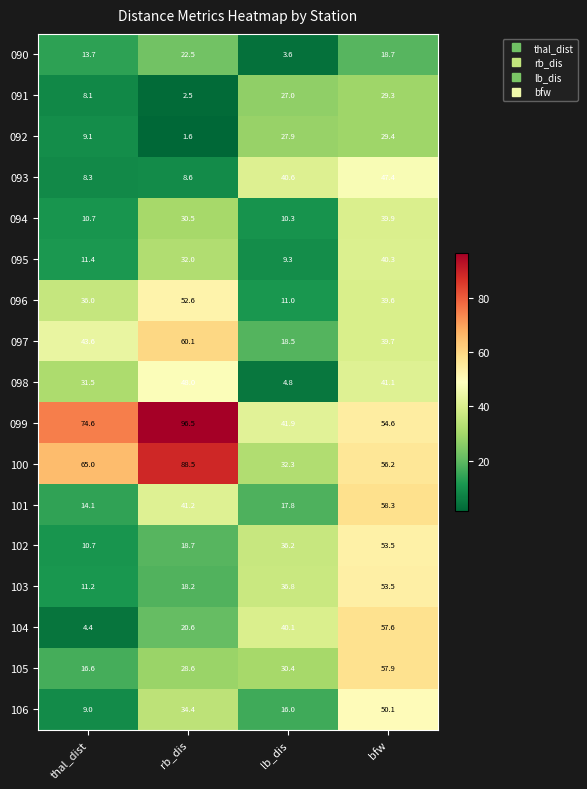

What is the average value of the 098 series?

31.4